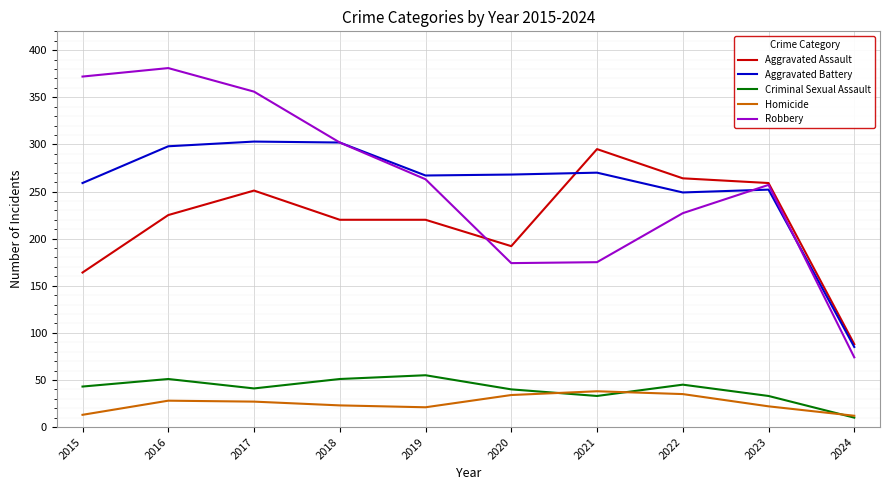

At which label does Robbery first exceed 263?

2015